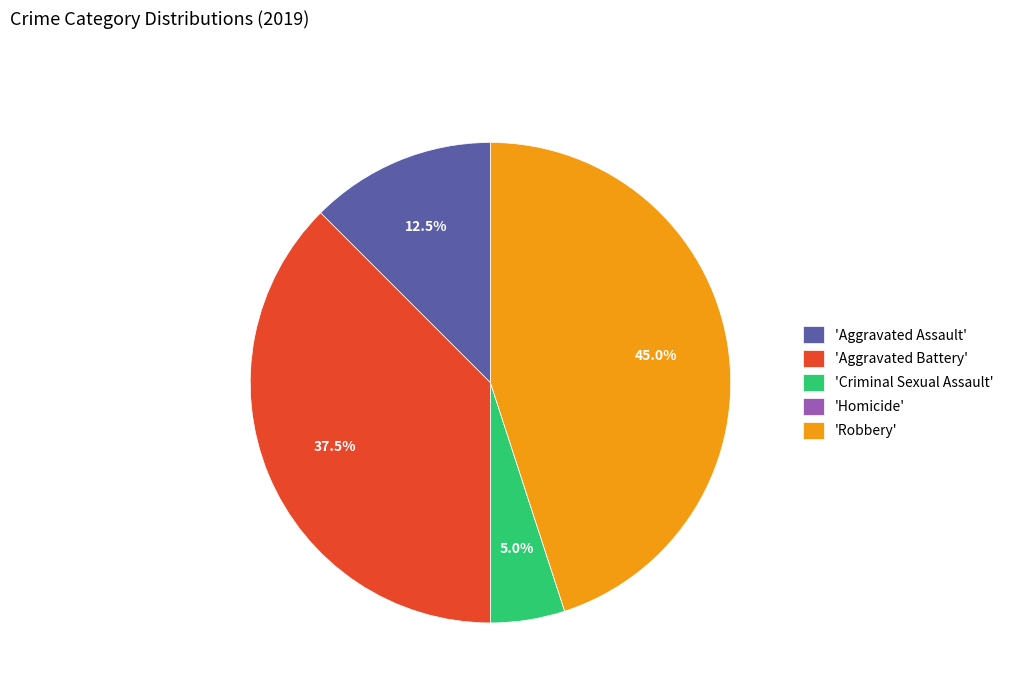

What is the largest slice in the pie chart?

'Robbery'